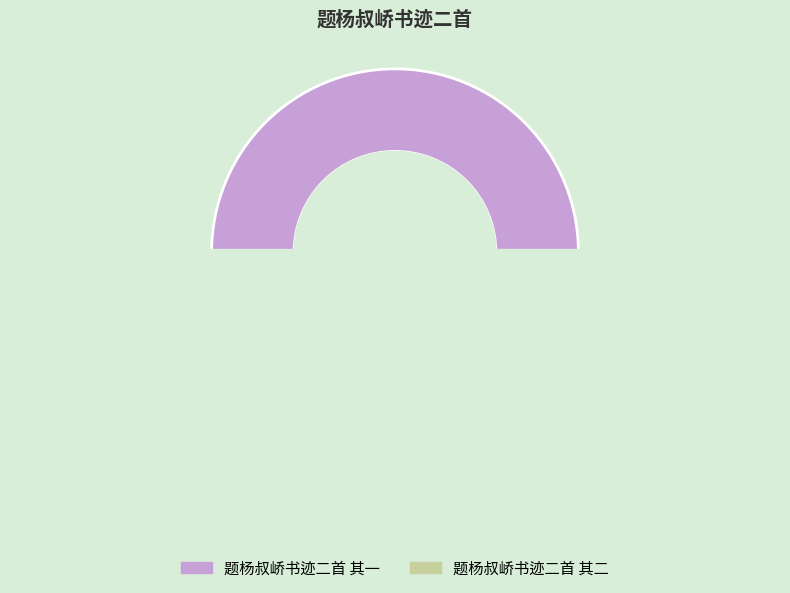

Does any single category account for the majority?

Yes